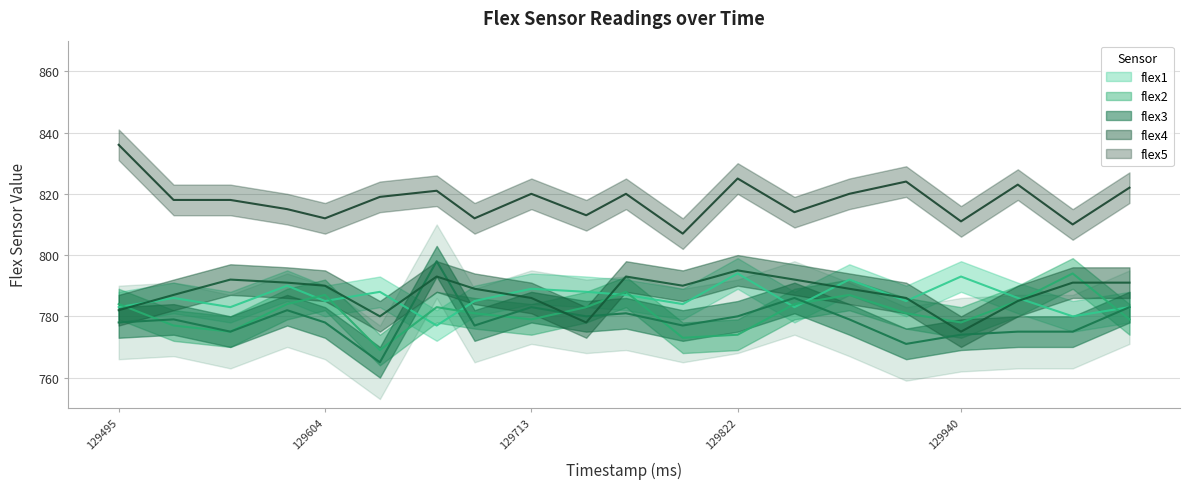

The value of flex5 at 130029 is 822. True or false?

True